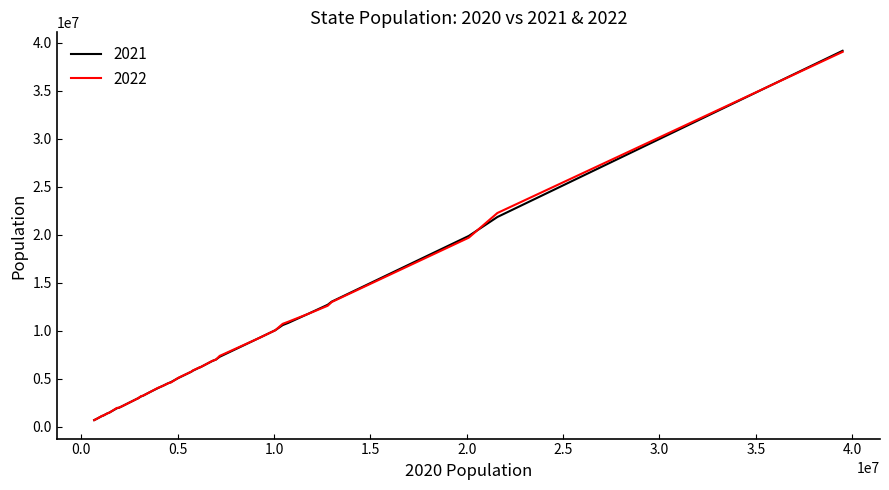

How many series are shown in this chart?

2